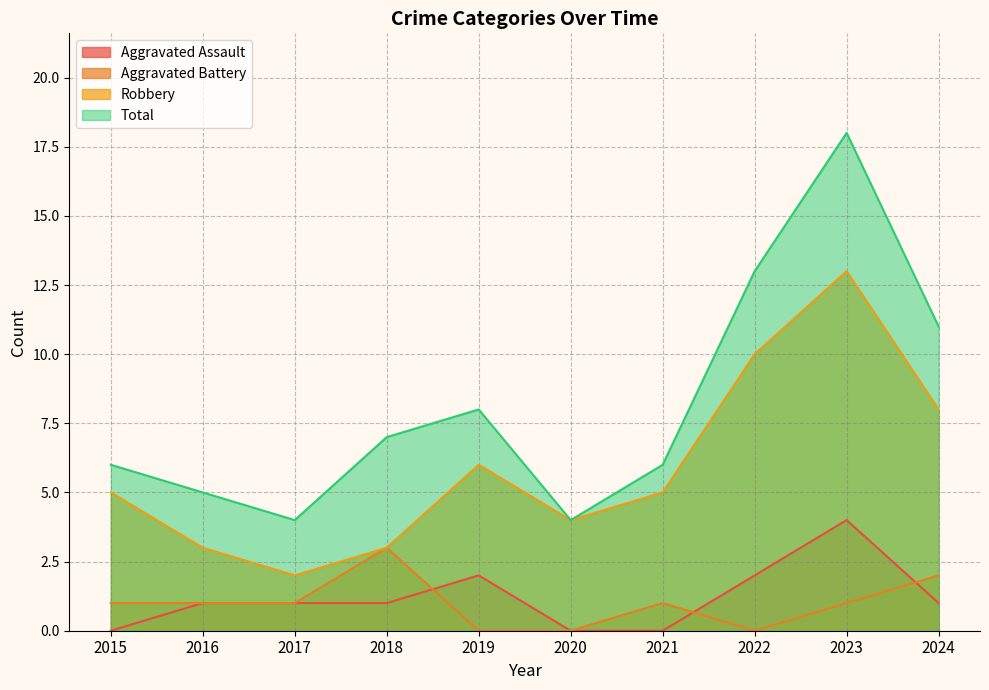

What is the sum of all Aggravated Battery values?

10